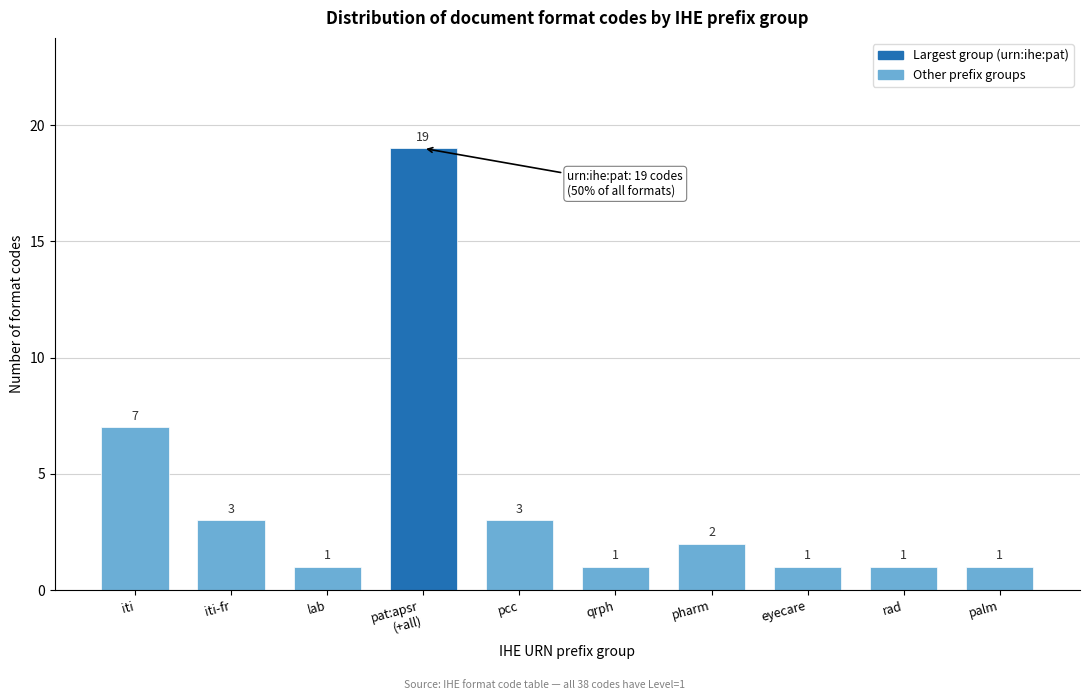

Reading left to right, transcribe all the data shown in this chart.

7	3	1	19	3	1	2	1	1	1